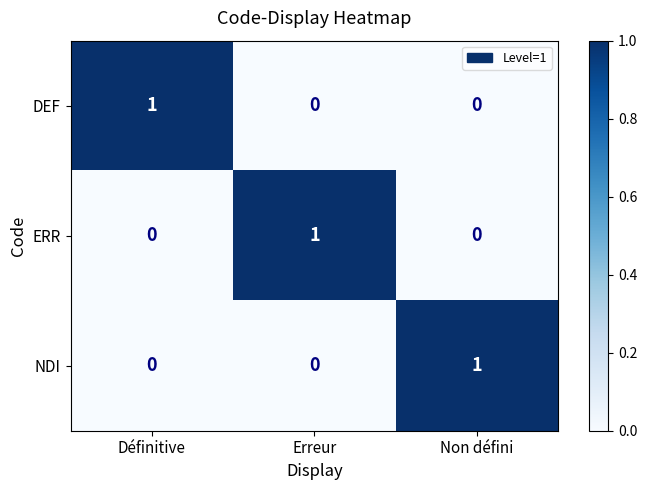

At how many categories does at least one series exceed 0?

3